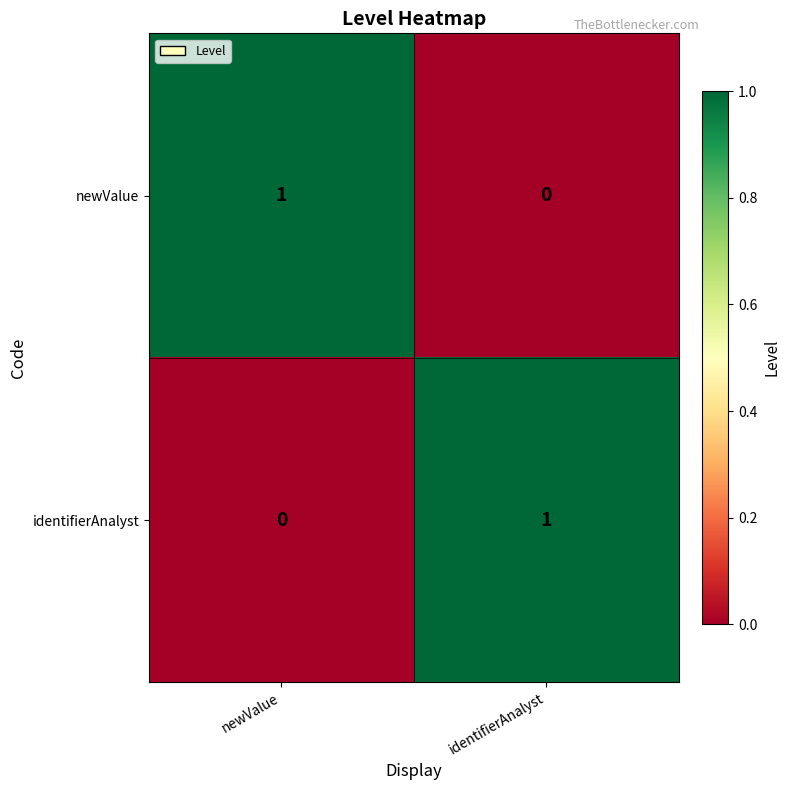

What is the difference between the highest and lowest values at identifierAnalyst?

1